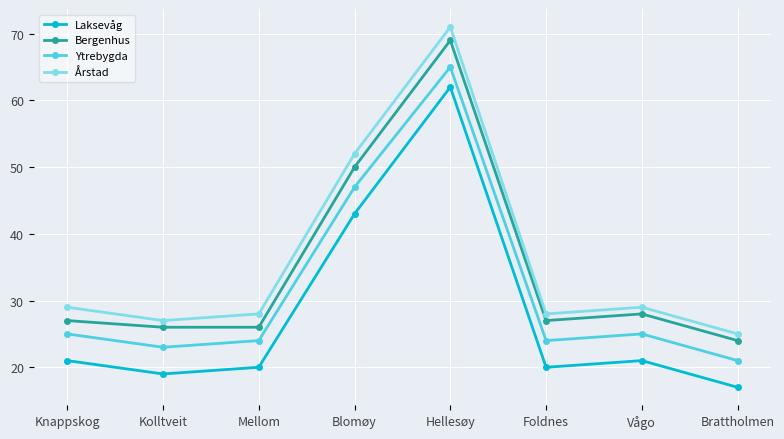

True or false: Bergenhus and Ytrebygda intersect in this chart.

False